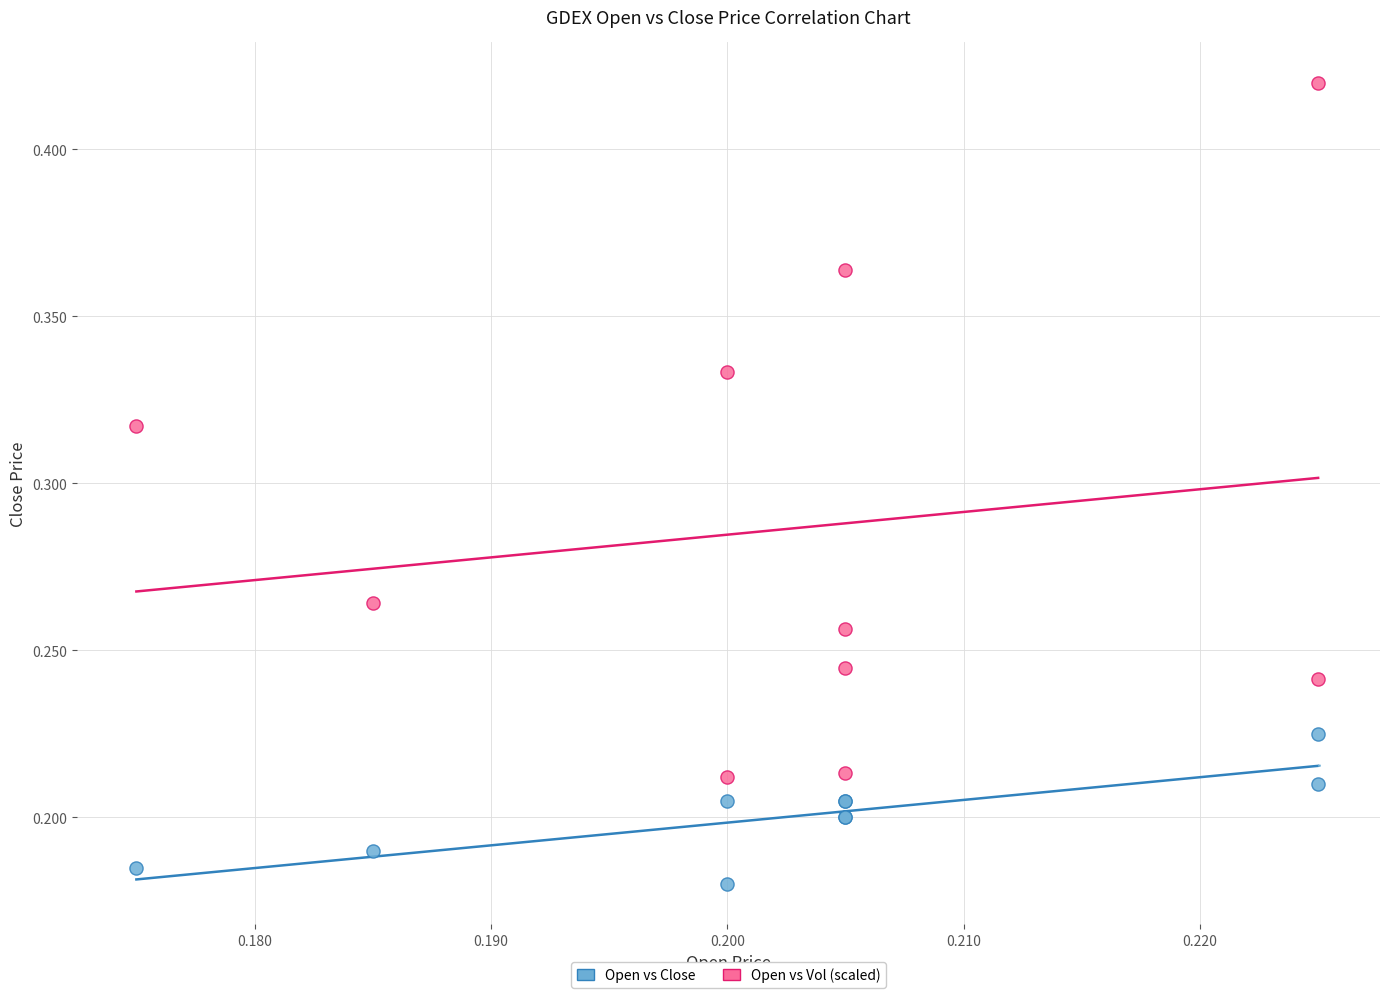

What are all the series names shown in the legend?

Open vs Close, Open vs Vol (scaled)